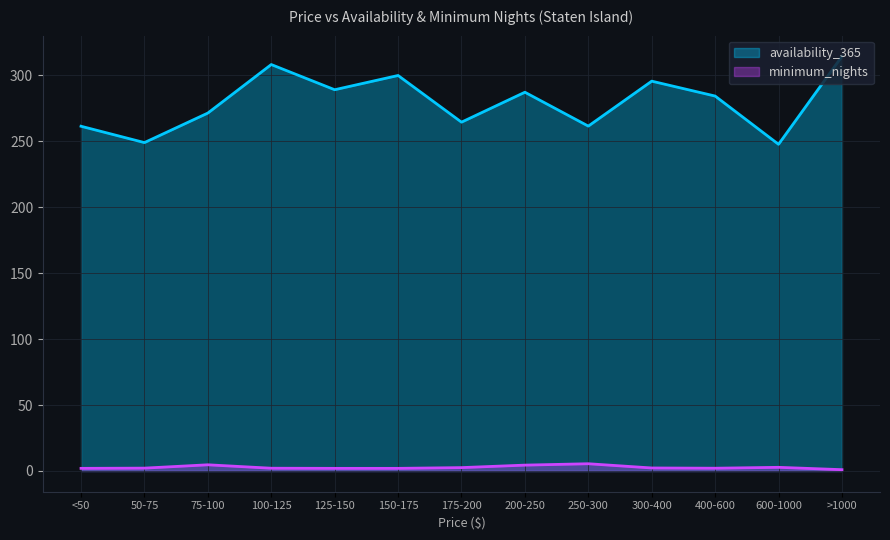

What is the average value of the minimum_nights series?

2.7